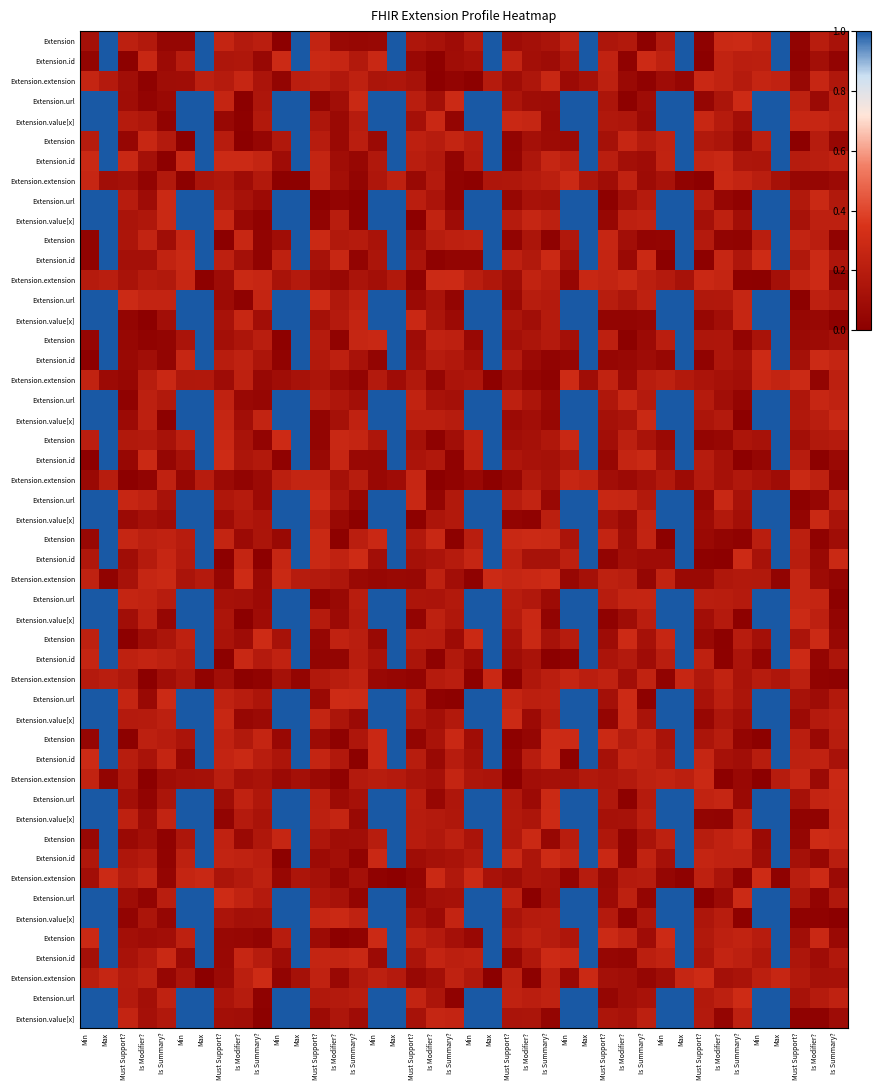

Where is Extension nearest to the value 0?

Min